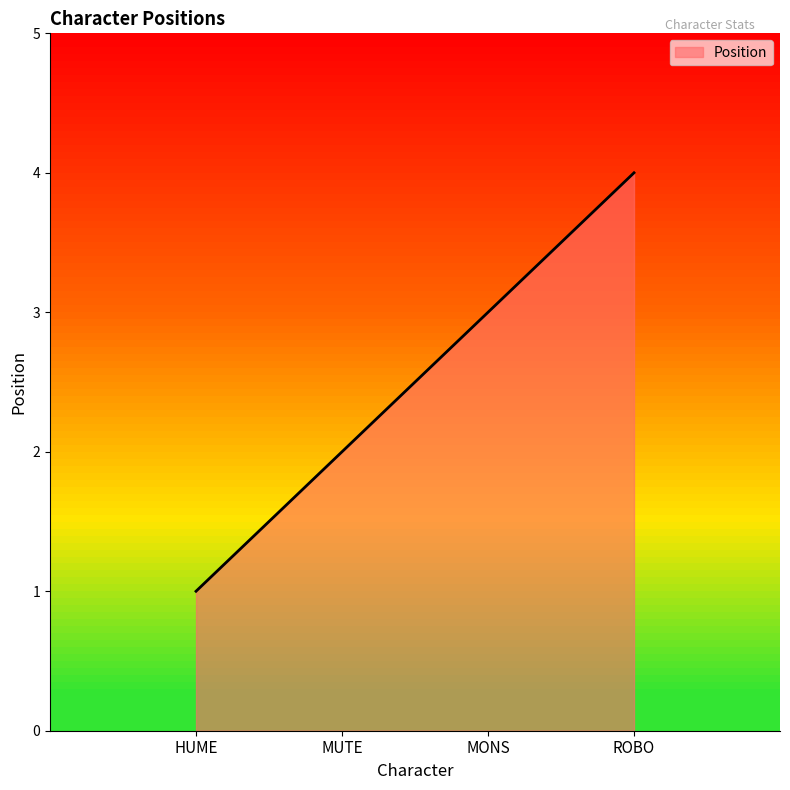

Does the chart have visible grid lines?

No